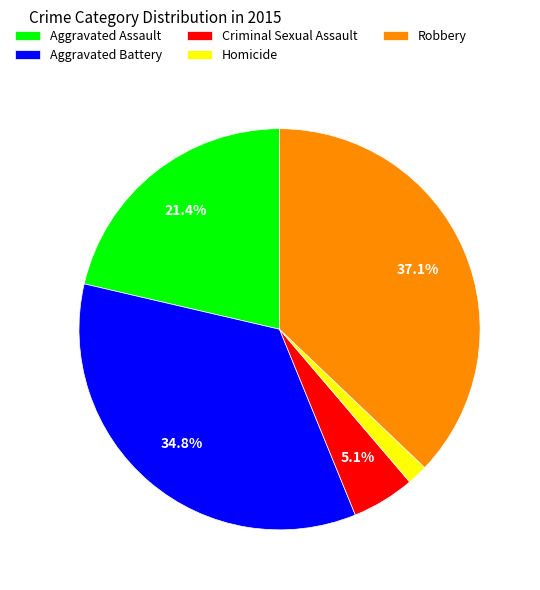

Does Aggravated Assault represent more than half of the total?

No